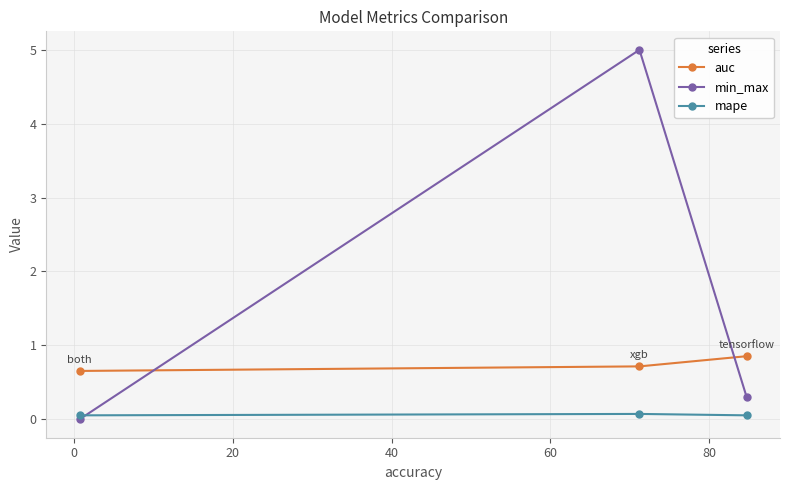

Which series has the largest range (max minus min)?

min_max